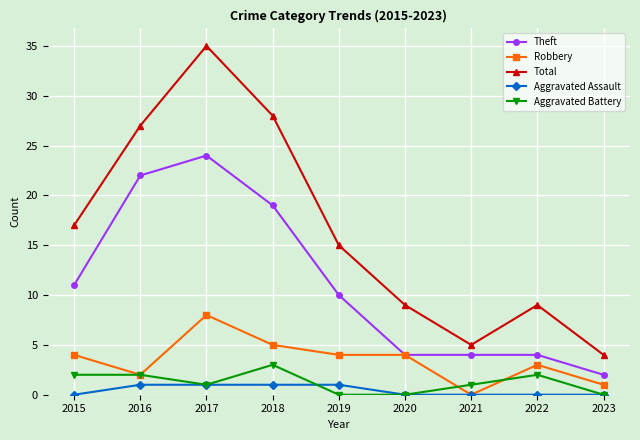

Reading right to left, extract all data points from this chart.

Theft: 2	4	4	4	10	19	24	22	11
Robbery: 1	3	0	4	4	5	8	2	4
Total: 4	9	5	9	15	28	35	27	17
Aggravated Assault: 0	0	0	0	1	1	1	1	0
Aggravated Battery: 0	2	1	0	0	3	1	2	2